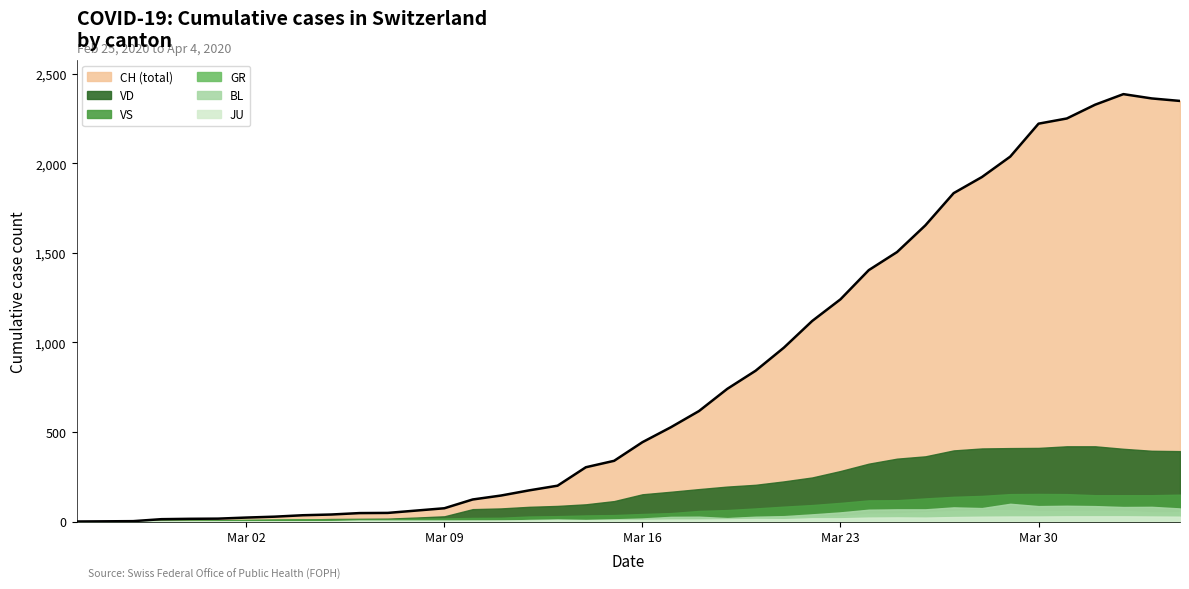

What is the sum of all GR values?

821